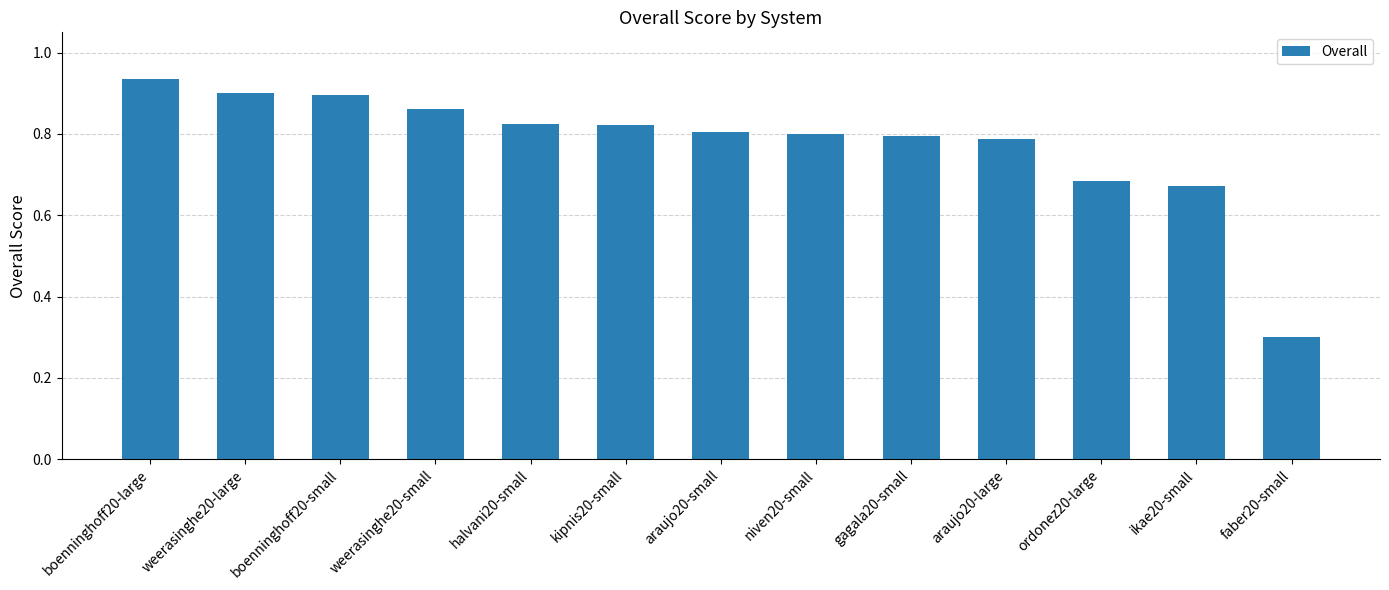

The value at boenninghoff20-small is 0.4. True or false?

False